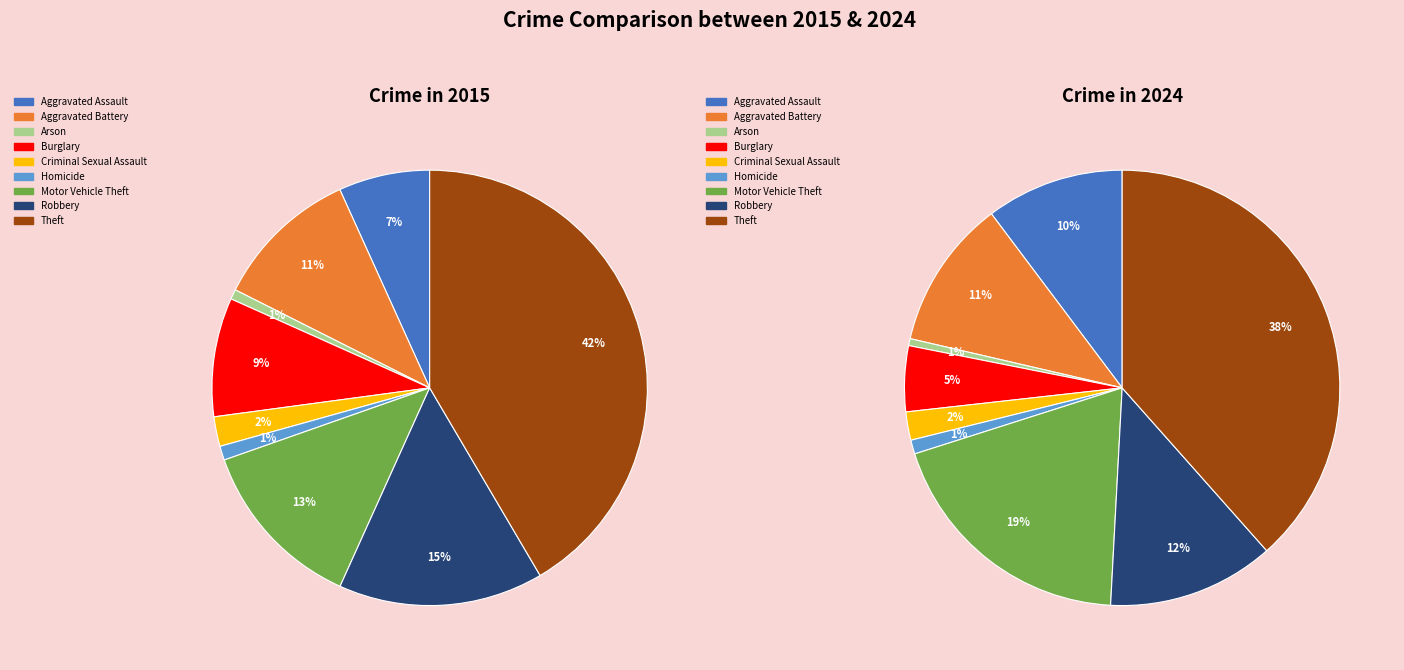

Approximately how many times larger is the value at Homicide compared to Robbery?

0.1